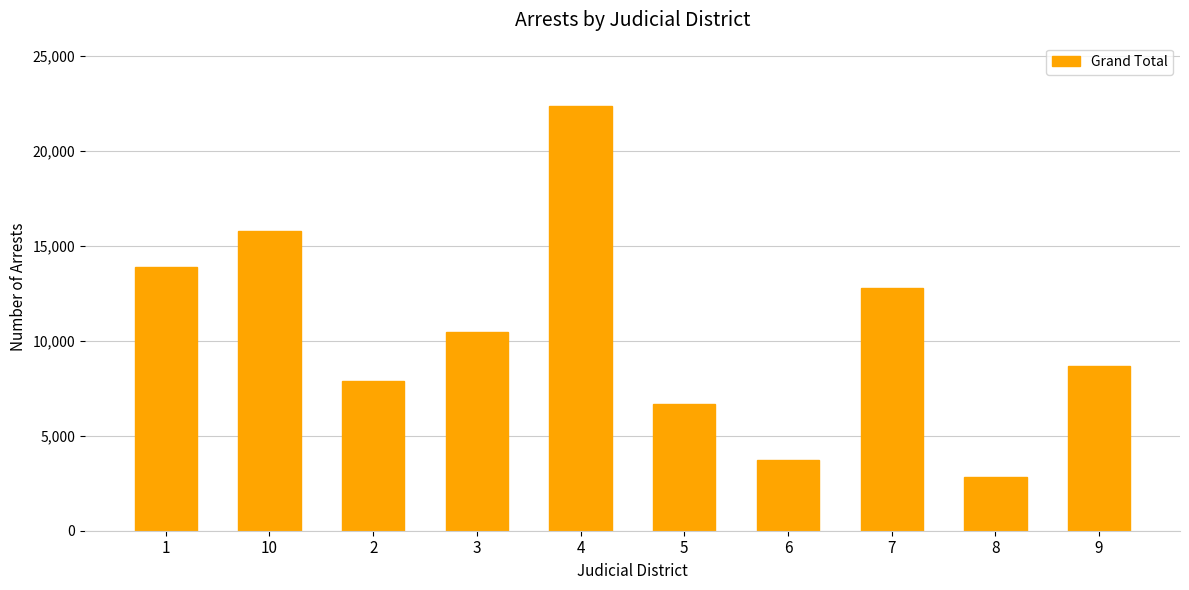

Approximately how many times larger is the value at 8 compared to 7?

0.2